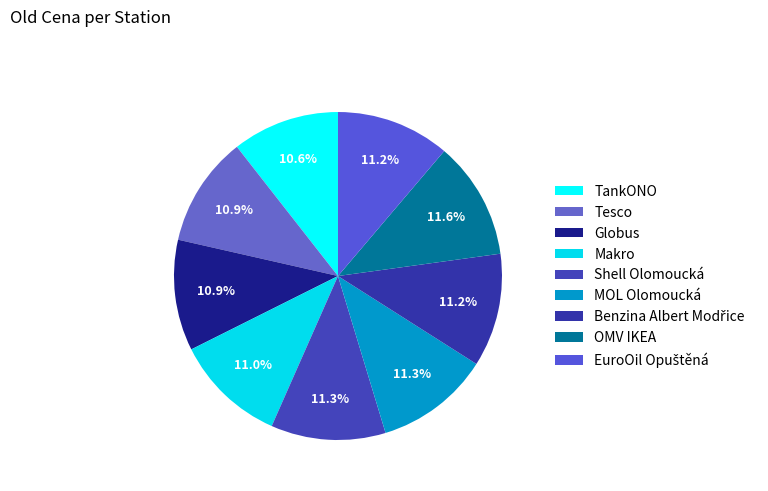

How much of the chart is everything except OMV IKEA?

88.4%